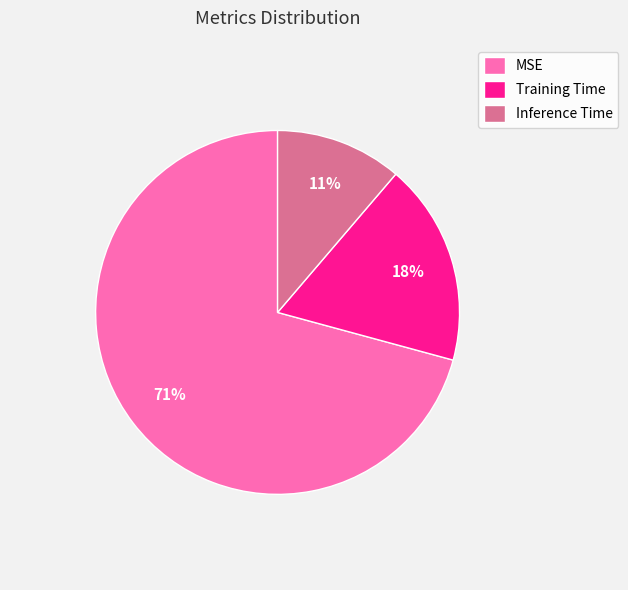

Is the sum of Inference Time and Training Time greater than half?

No